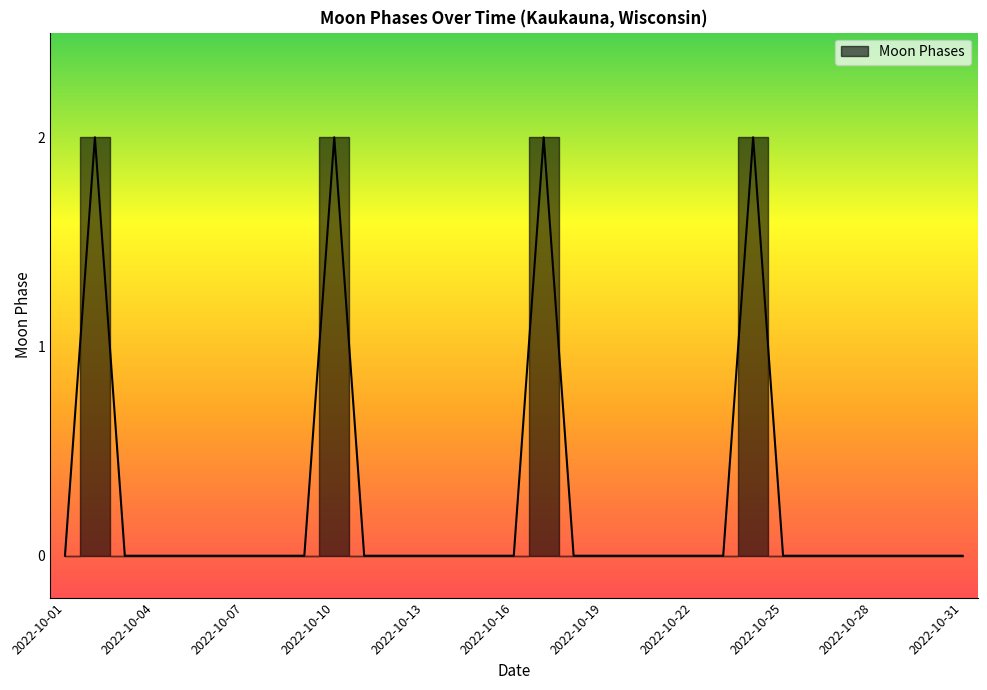

Is this an area chart (filled region under the line)?

No